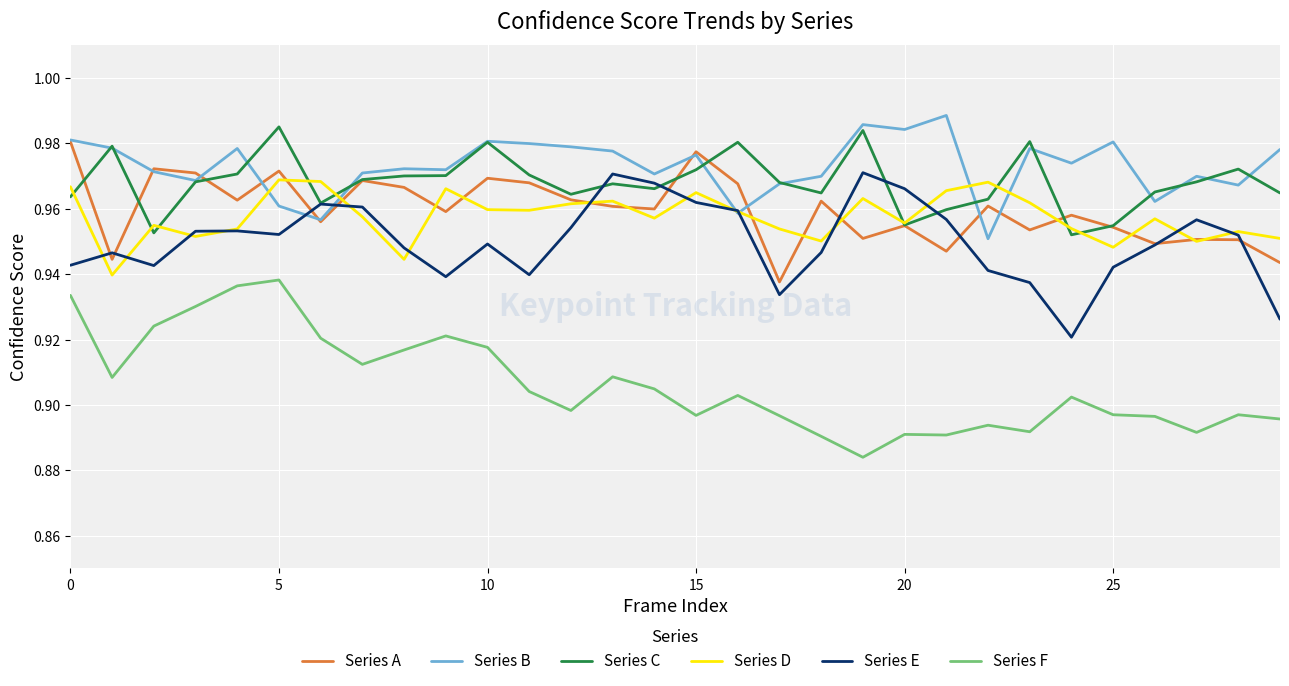

Does the chart have visible grid lines?

Yes